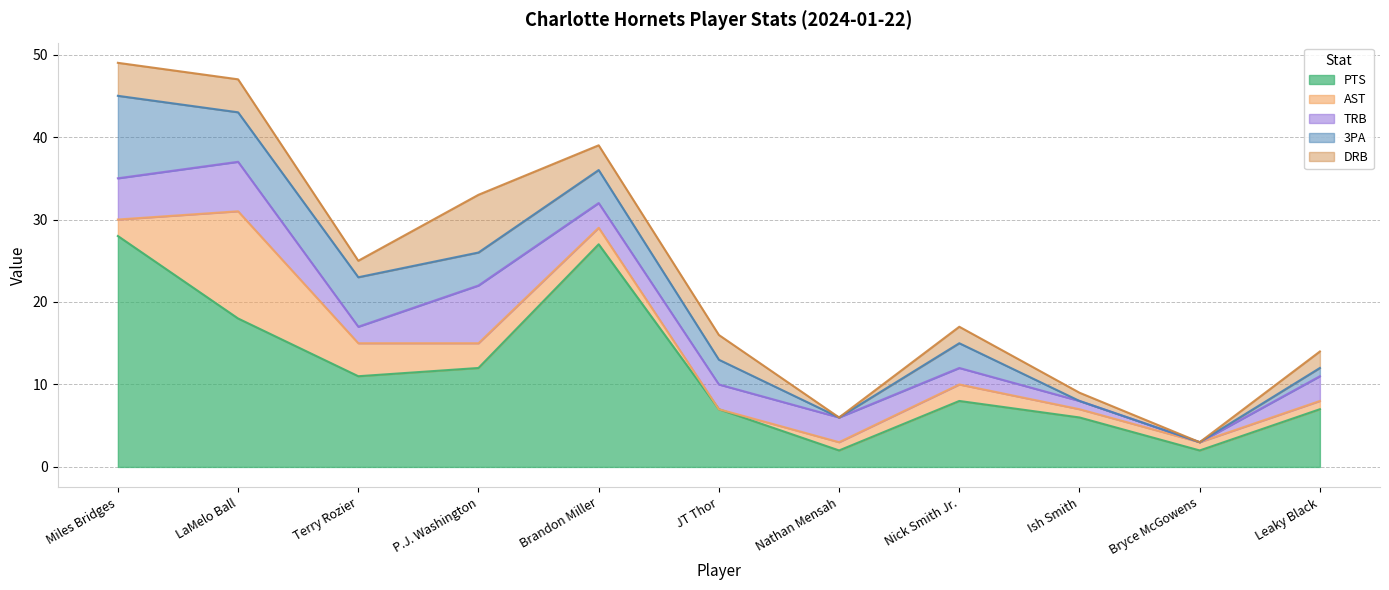

Does the chart display data point markers on the line(s)?

No